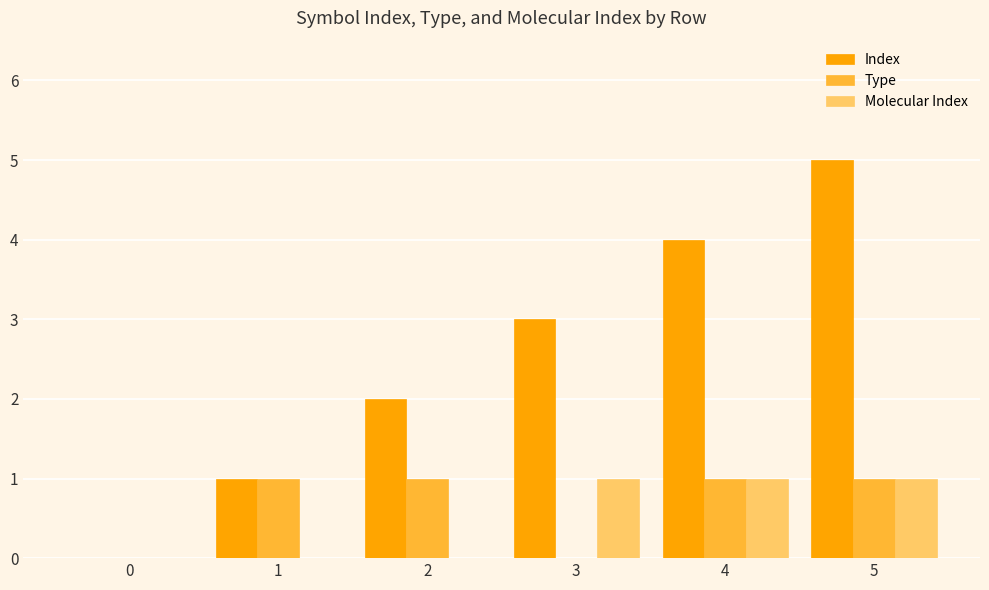

At which category is the sum across all series the highest?

5